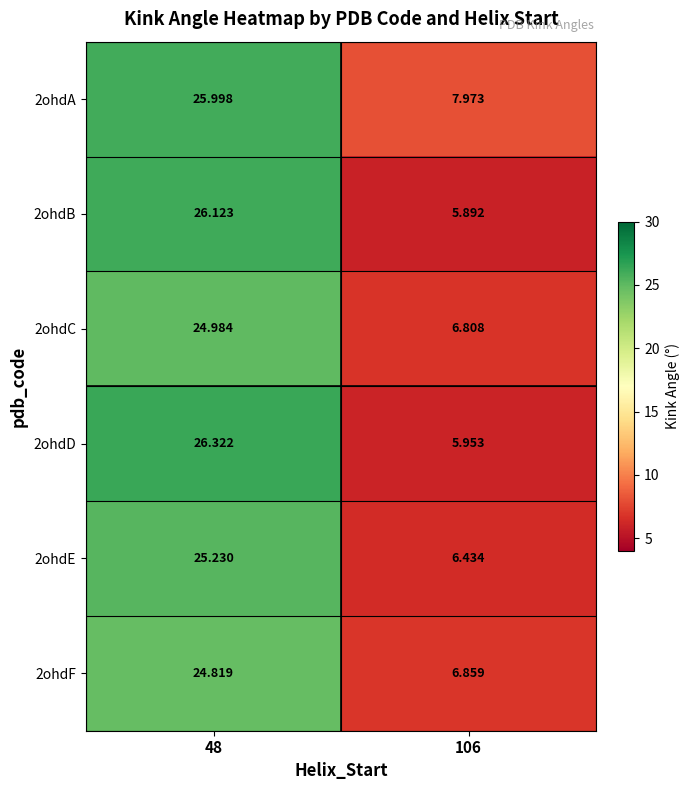

What is the total value across all series at 106?

39.9